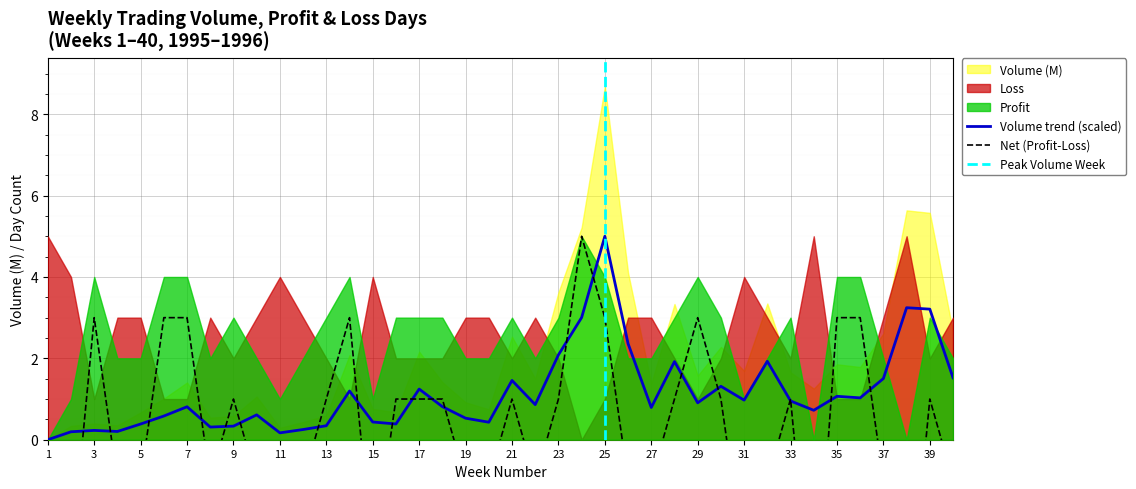

What is the difference between the highest and lowest values at 3?

2.8